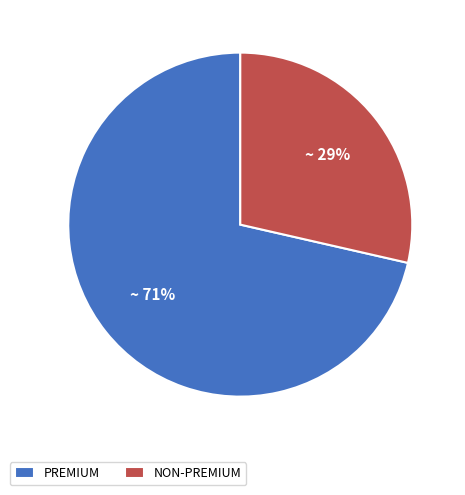

Rank the categories by value from highest to lowest.

PREMIUM, NON-PREMIUM